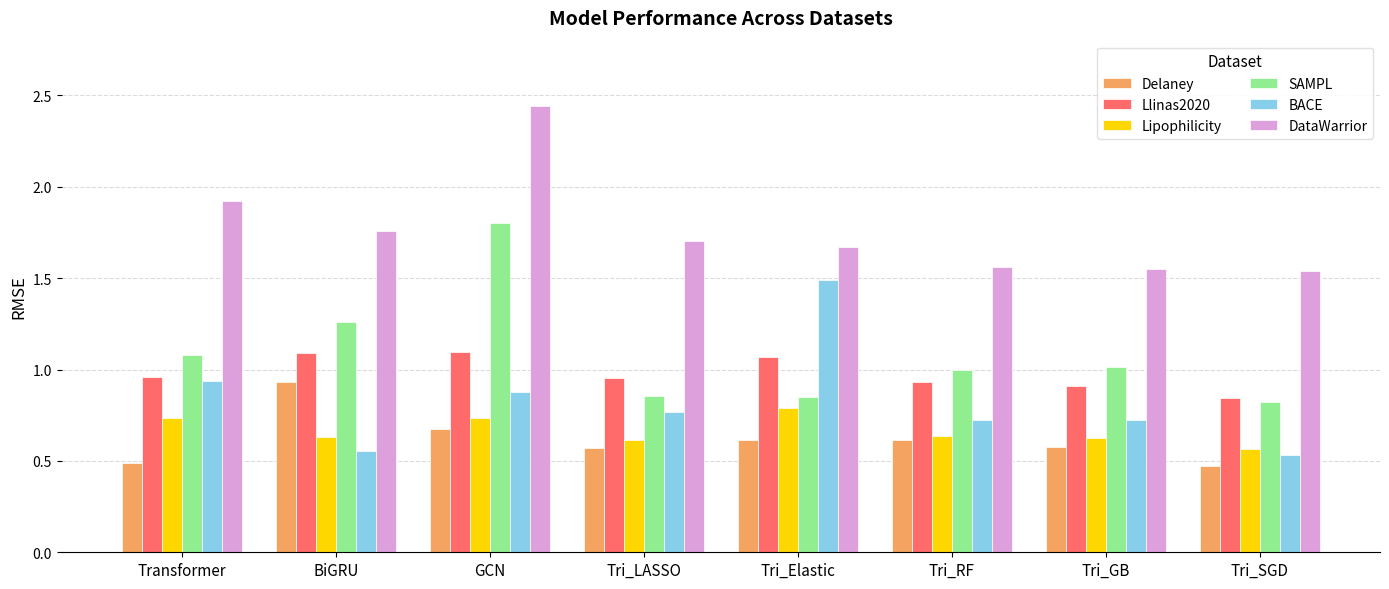

What is the label of the 7th bar from the right?

BiGRU